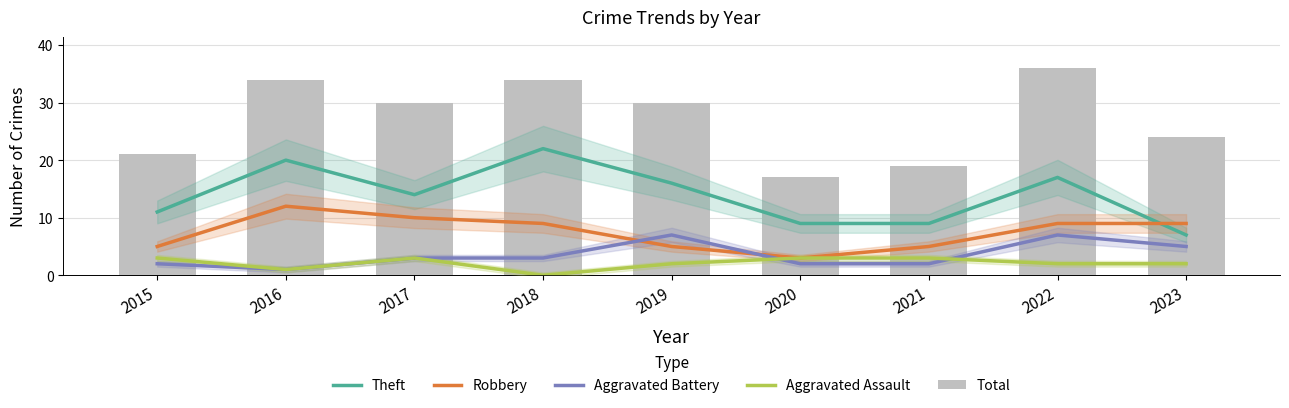

How many Total values are between 21 and 34?

6